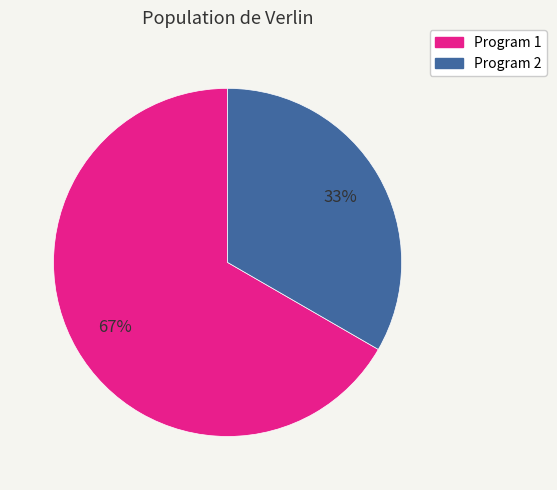

Is there any slice that represents more than half of the pie?

Yes